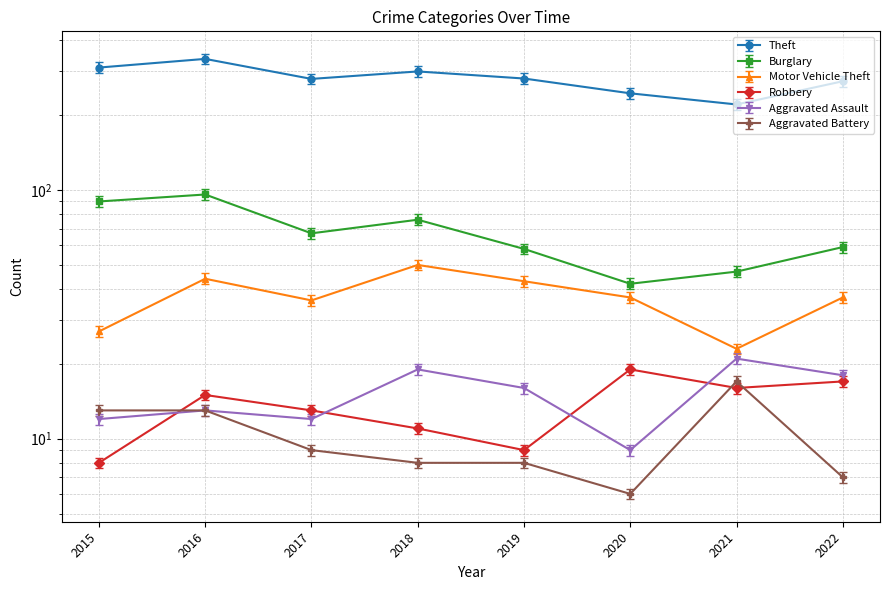

How many lines are shown in the chart?

6